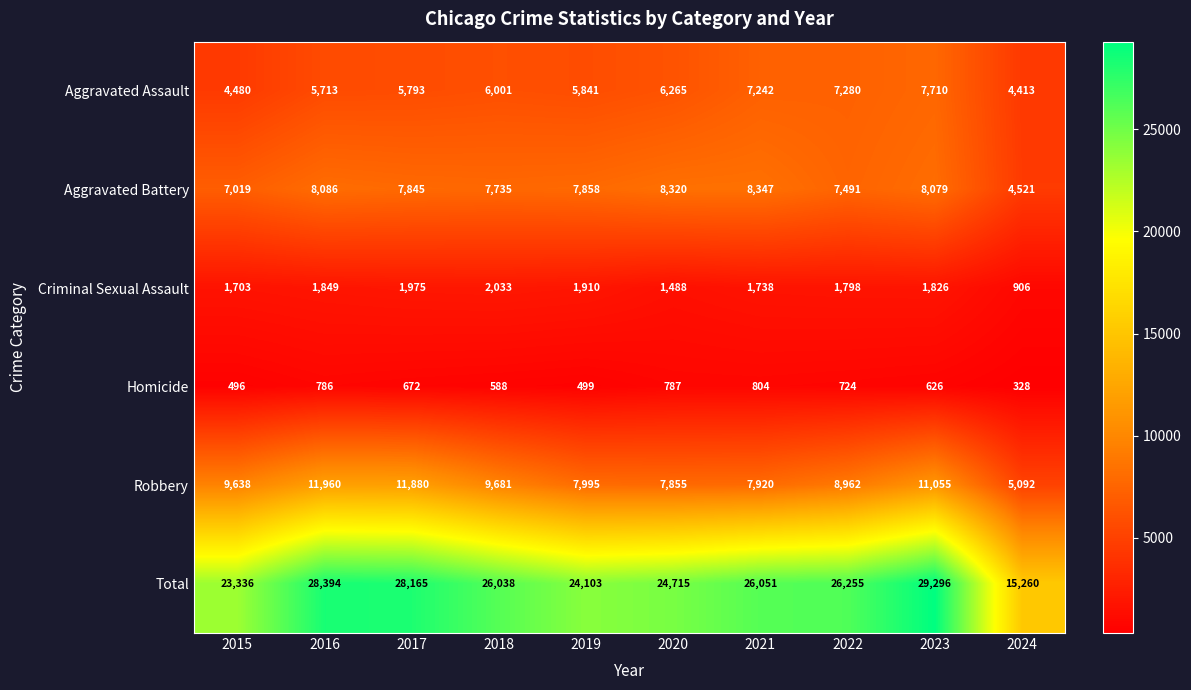

At how many categories does at least one series exceed 20675?

9